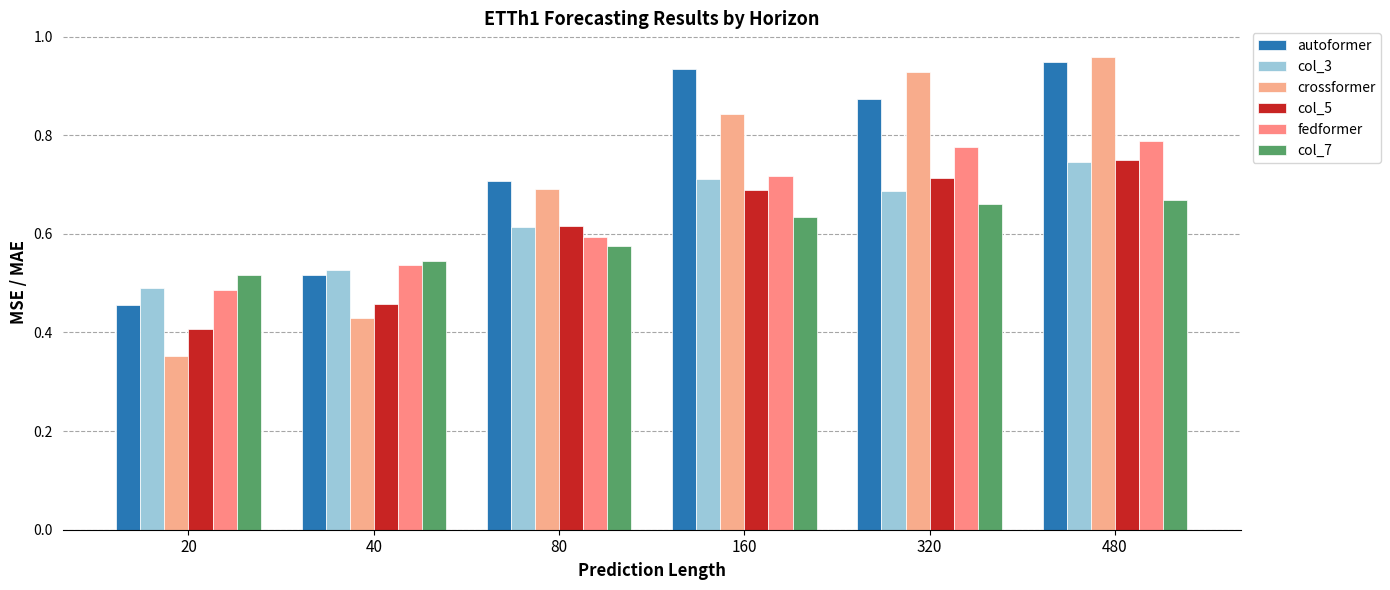

How many bars are there in each group?

6